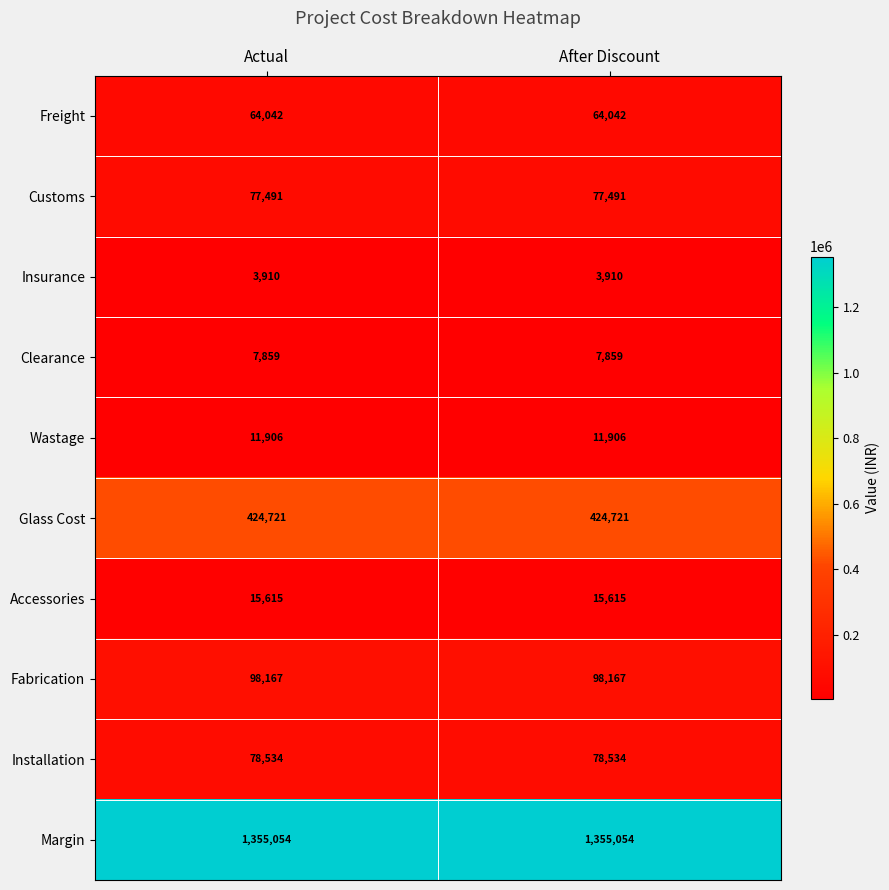

At After Discount, list the series in order from smallest to largest.

Insurance, Clearance, Wastage, Accessories, Freight, Customs, Installation, Fabrication, Glass Cost, Margin